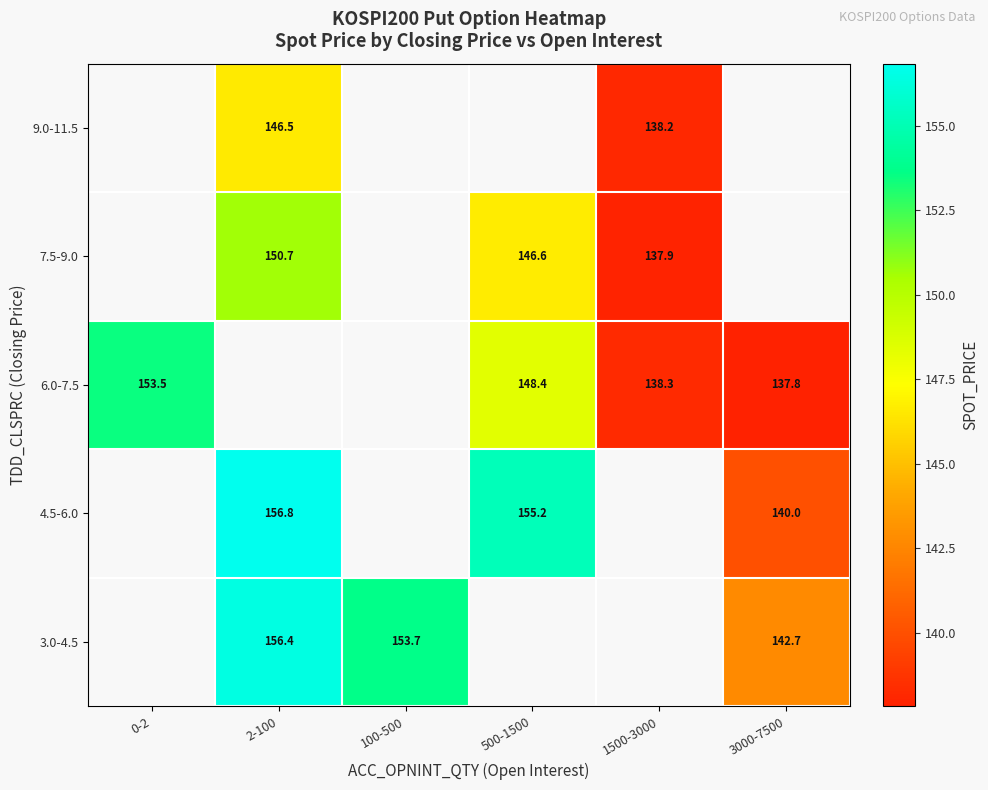

The 4.5-6.0 series shows 156.8 at 2-100. True or false?

True